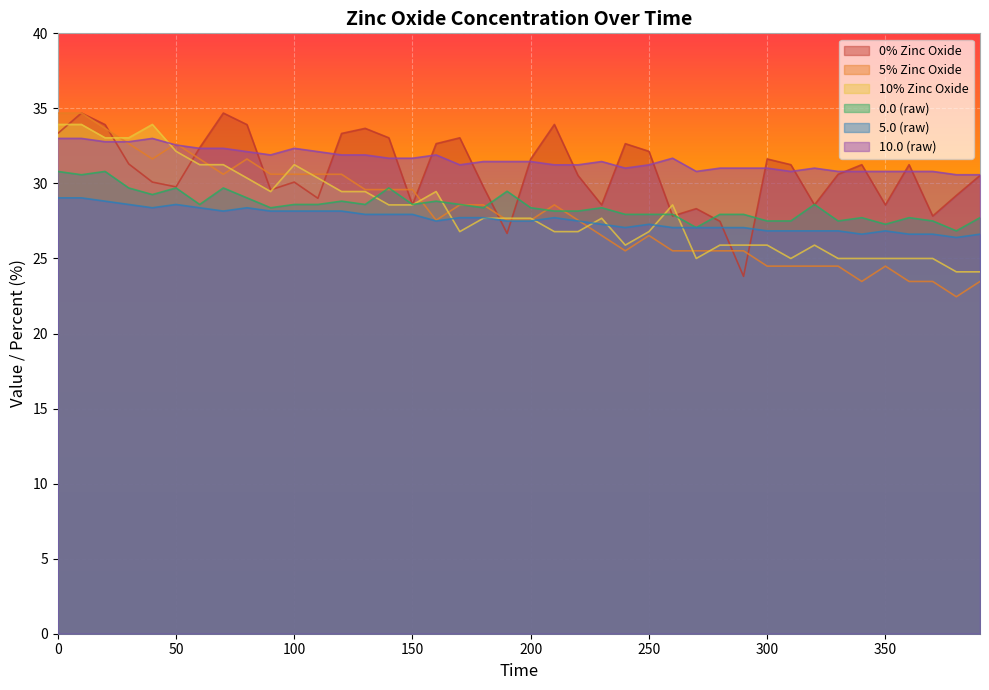

Count the number of data series in this chart.

6